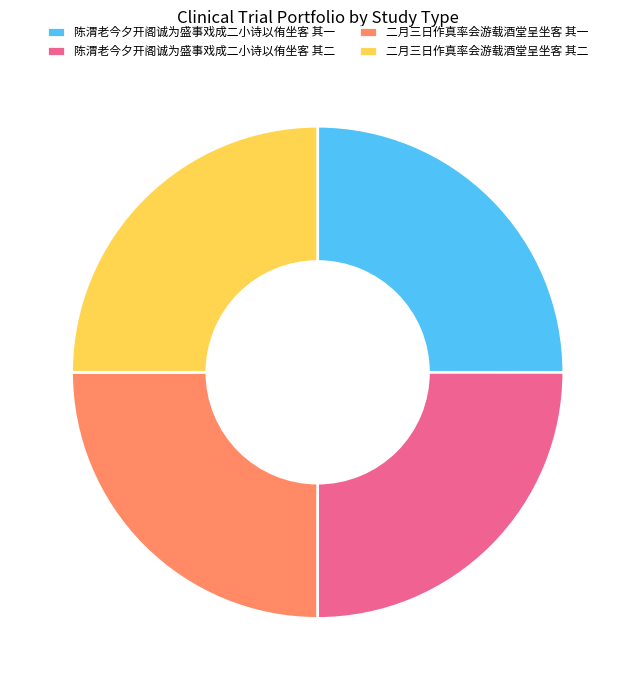

Is there a majority slice in this chart?

No